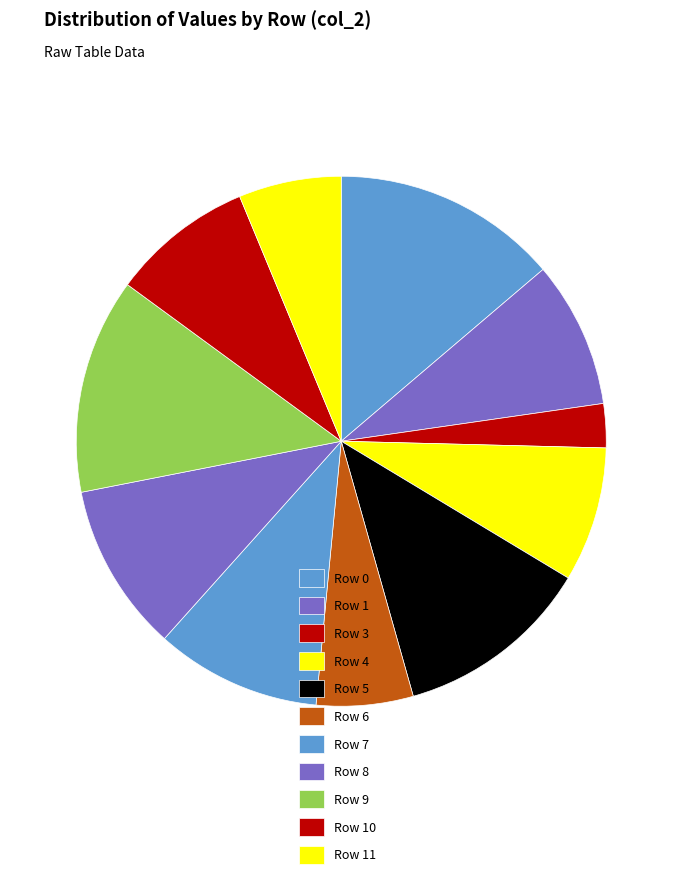

Count the number of slices in the pie.

11